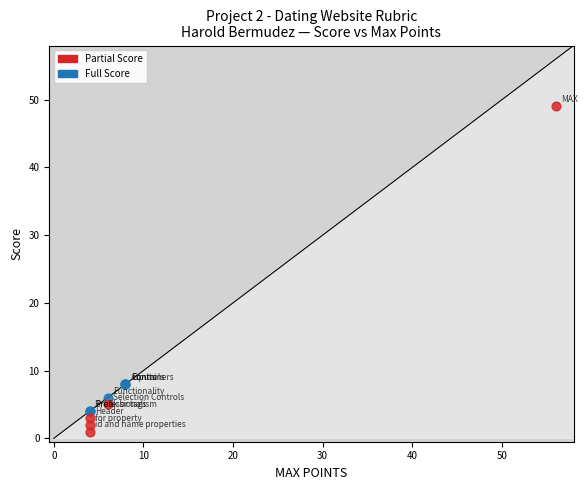

Which series contains the lowest Y value?

Partial Score